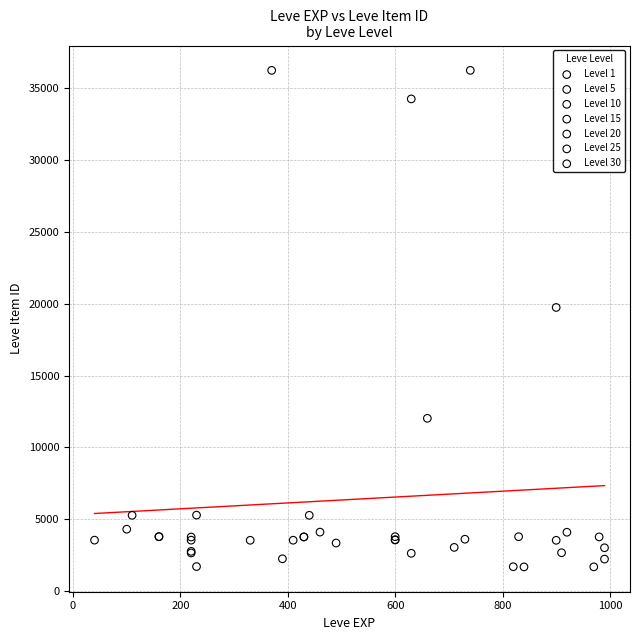

Which series has the widest spread of Y values?

Level 30